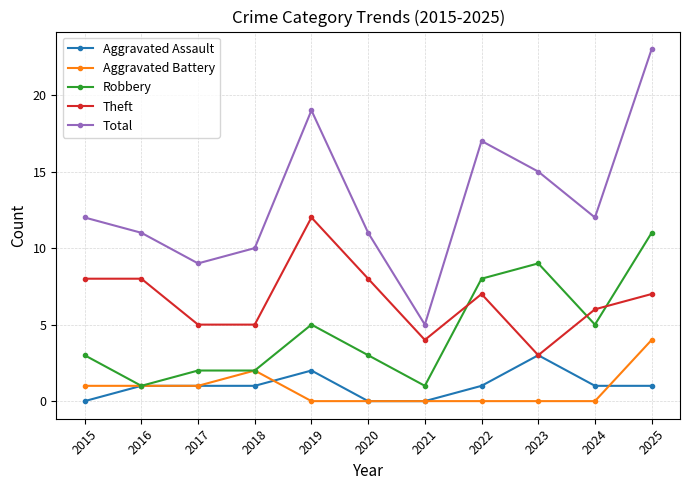

How many lines are shown in the chart?

5